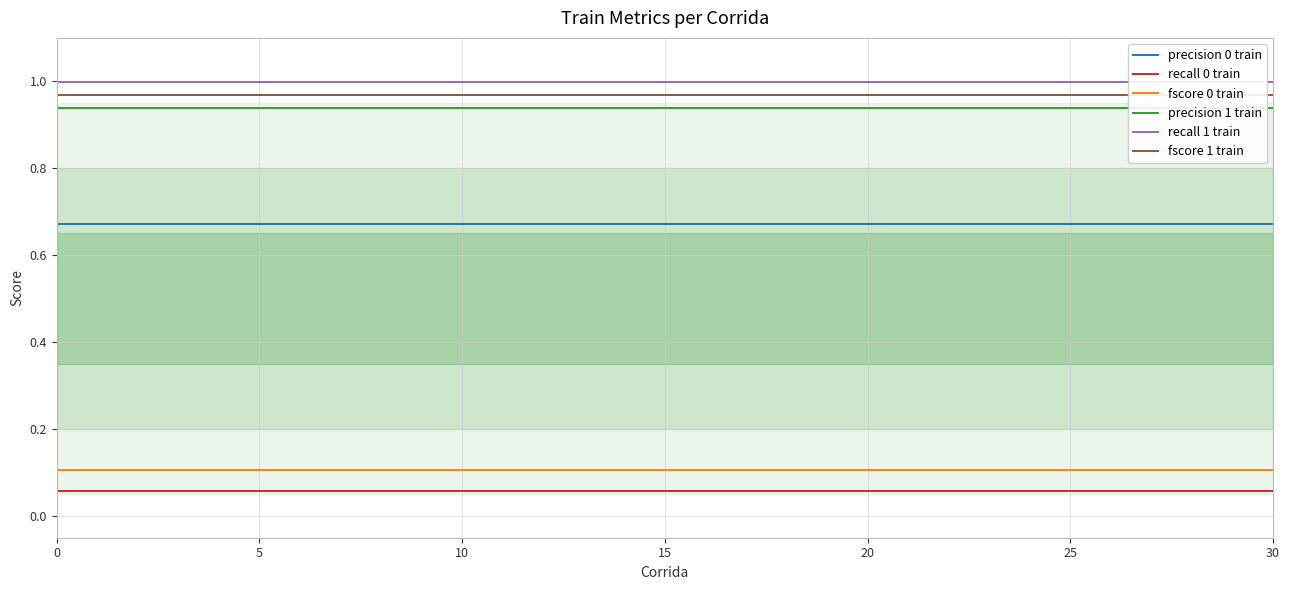

True or false: recall 0 train and fscore 0 train intersect in this chart.

False